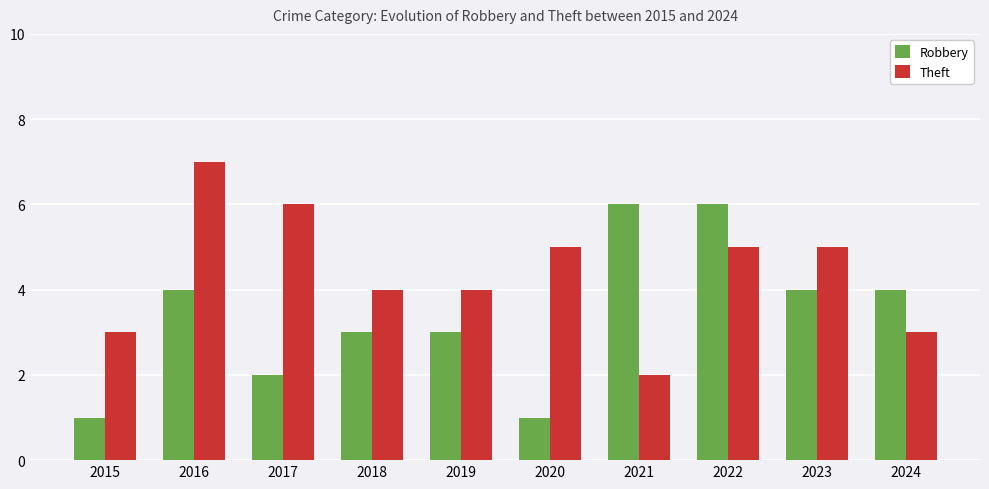

Count the Theft values in the range 3 to 5.

7